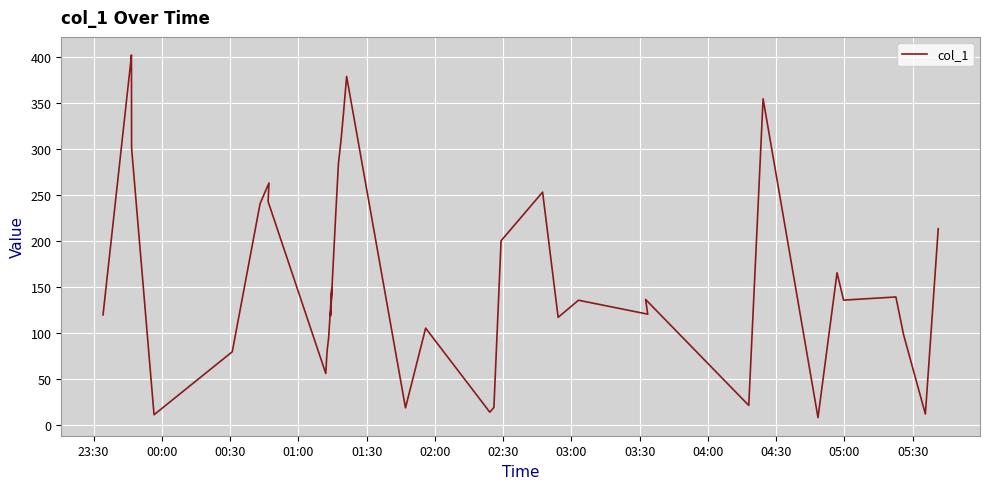

Reading left to right, extract all data points from this chart.

119.2	395.0	401.7	300.6	10.7	79.2	240.2	262.6	242.5	55.6	72.9	81.8	94.1	147.8	118.3	228.8	283.8	307.0	324.2	337.7	378.4	18.2	104.8	13.5	18.6	199.8	252.7	116.6	135.2	120.0	136.0	20.8	354.1	7.6	165.0	135.3	138.7	97.3	11.5	212.9